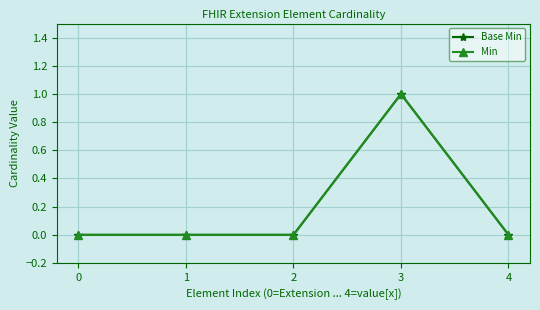

Reading right to left, what are all the values shown in this chart?

Base Min: 4=0	3=1	2=0	1=0	0=0
Min: 4=0	3=1	2=0	1=0	0=0